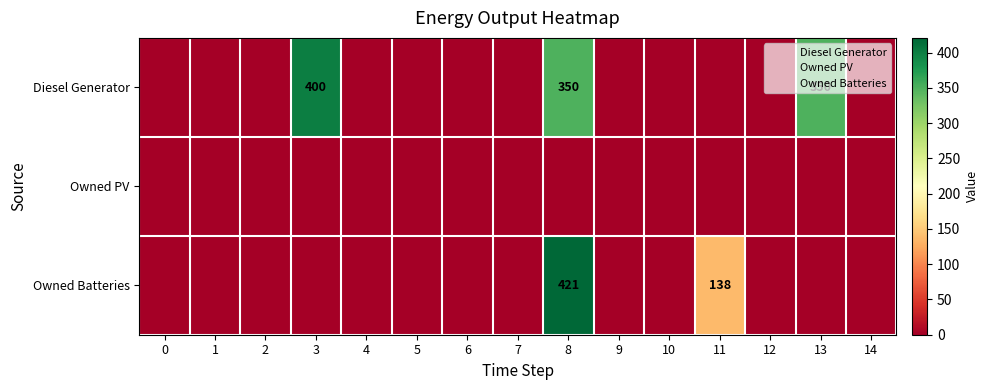

The Diesel Generator series shows 141 at 13. True or false?

False